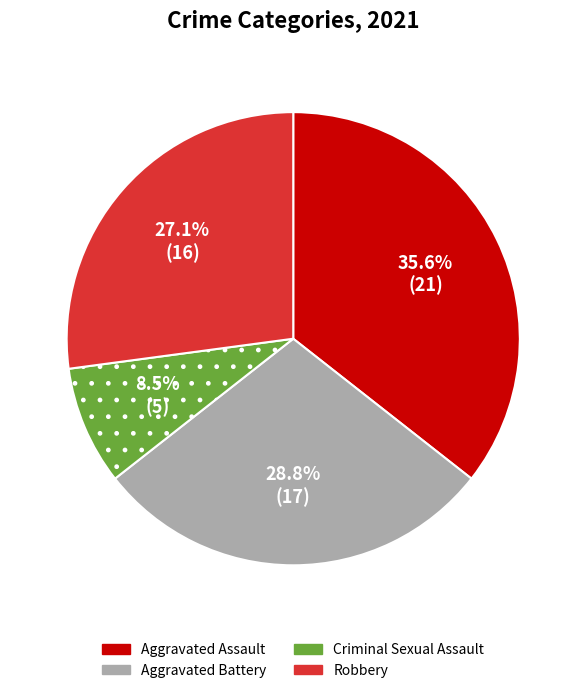

Count the number of slices in the pie.

4